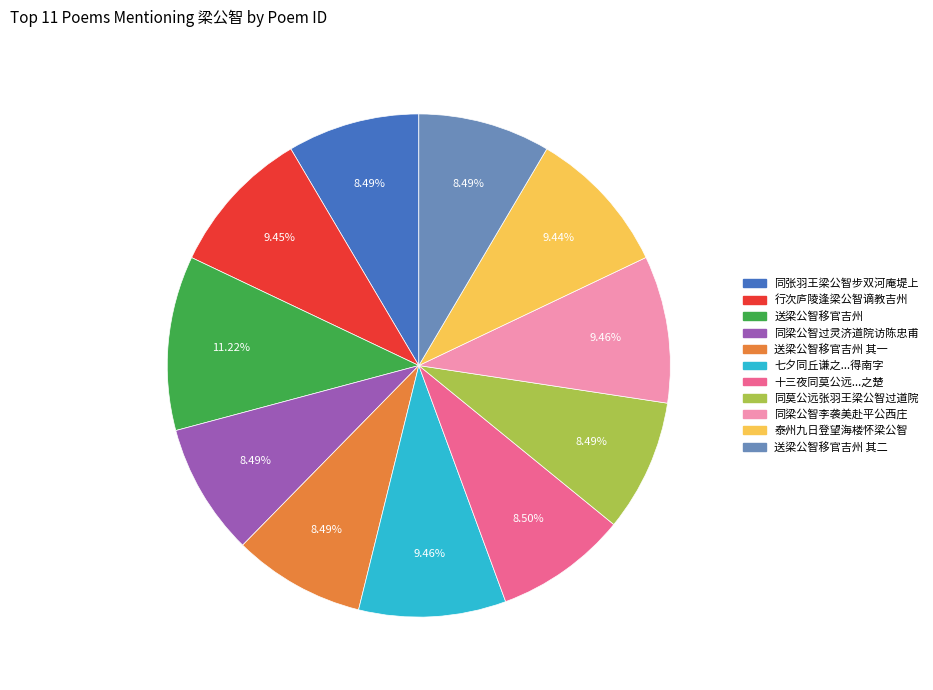

Is there any slice that represents more than half of the pie?

No